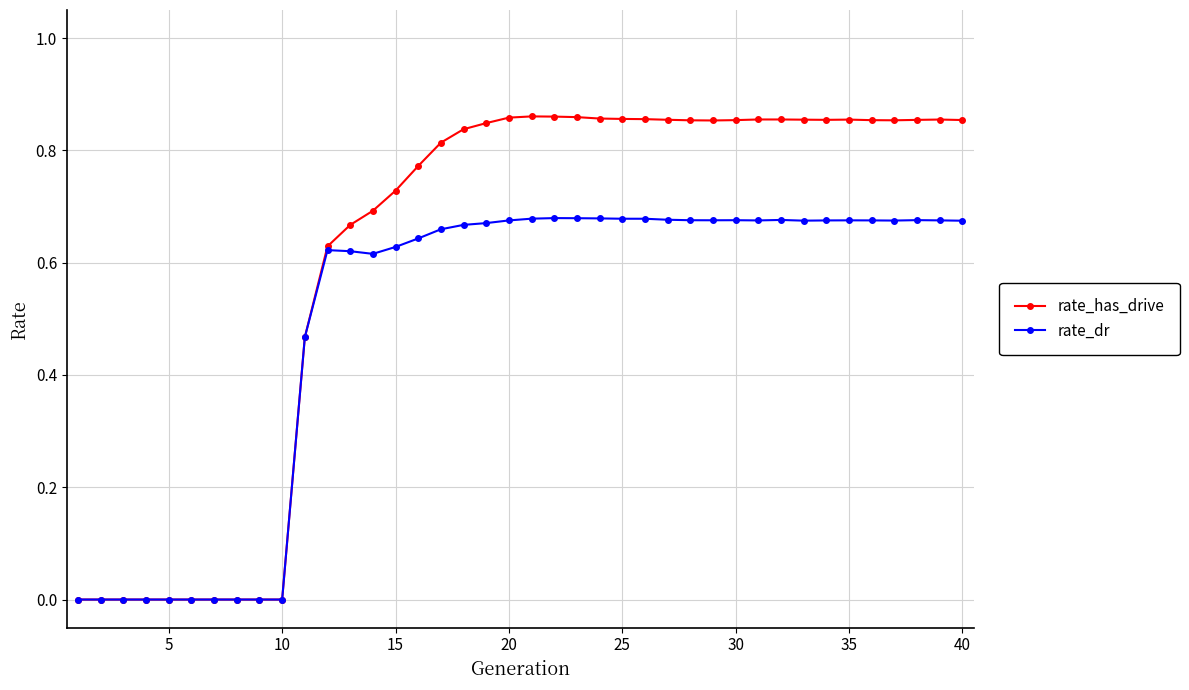

Which series has the largest total across all categories?

rate_has_drive